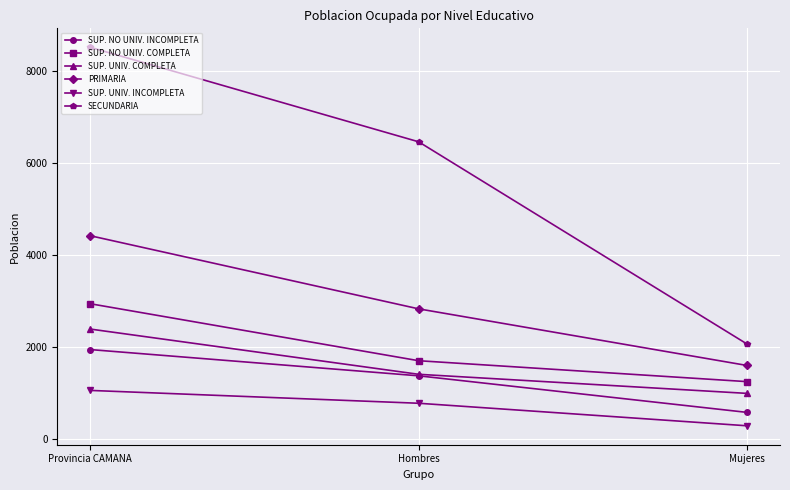

Does the chart display data point markers on the line(s)?

Yes